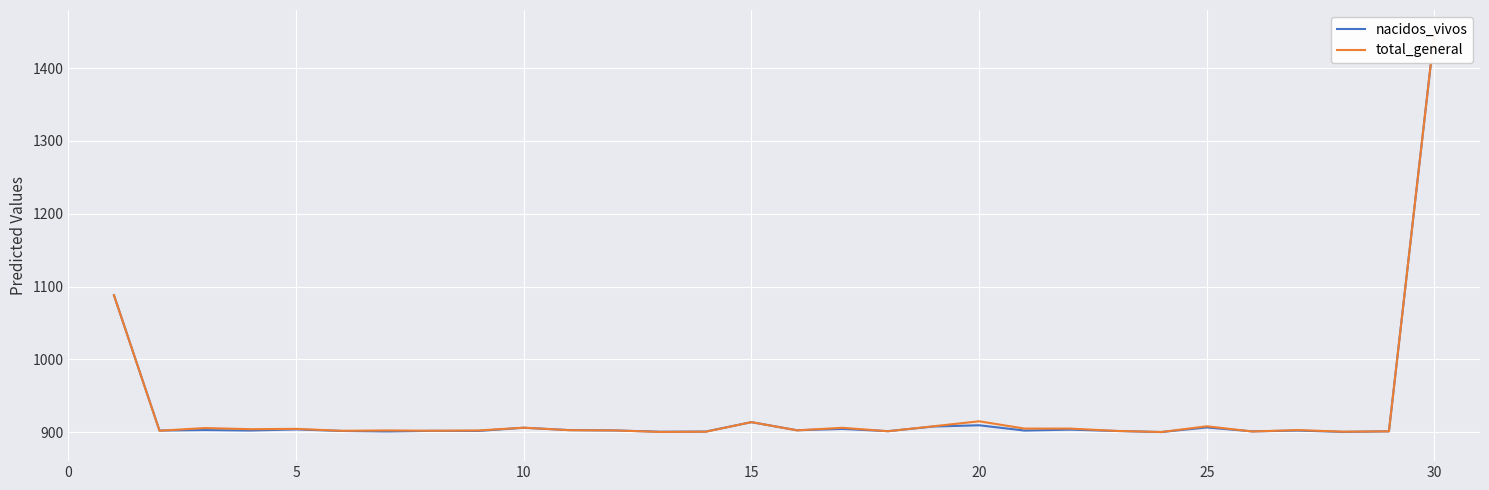

How many interior local peaks does the total_general series have?

10